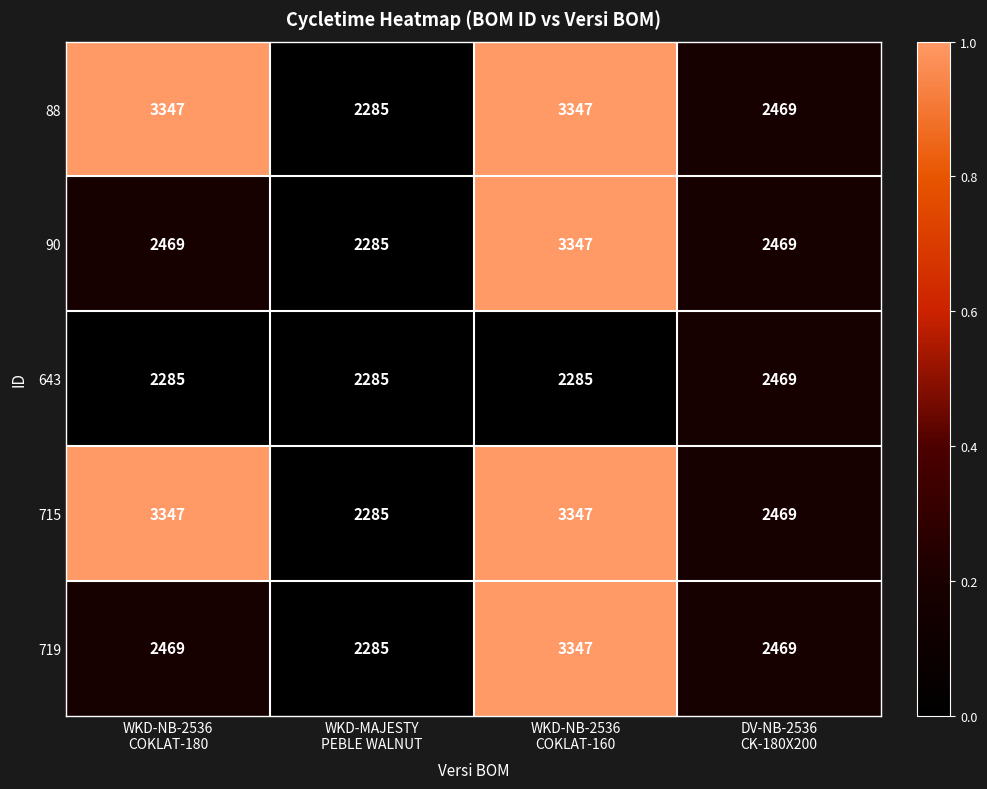

What is the difference between the second highest and minimum values in the 715 series?

1062